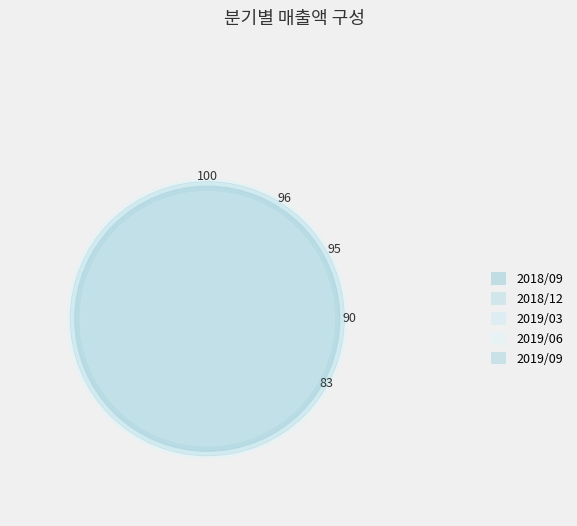

To the nearest percent, what is the difference between the 2019/03 and 2018/09 slice percentages?

1%